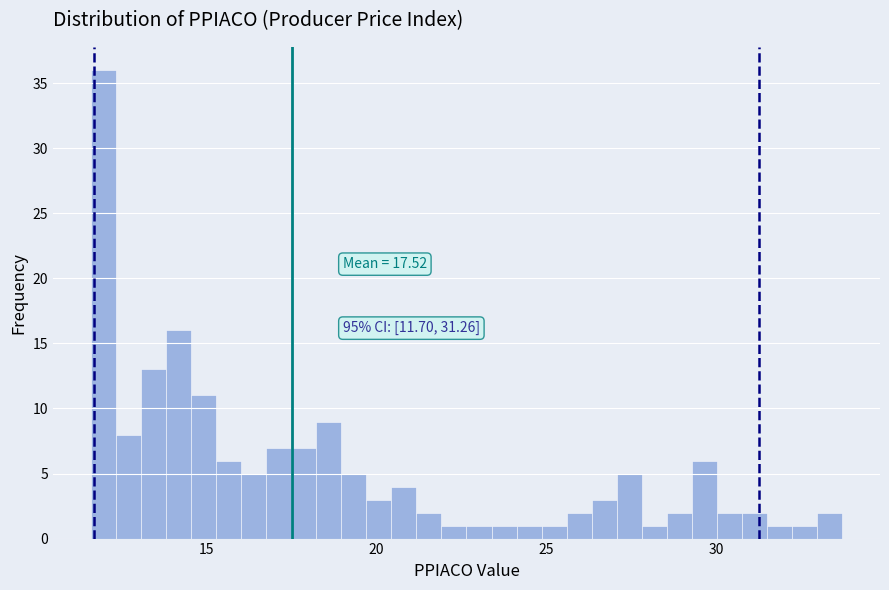

Read against the x-axis, roughly where is the centre of the tallest bar?

12.0